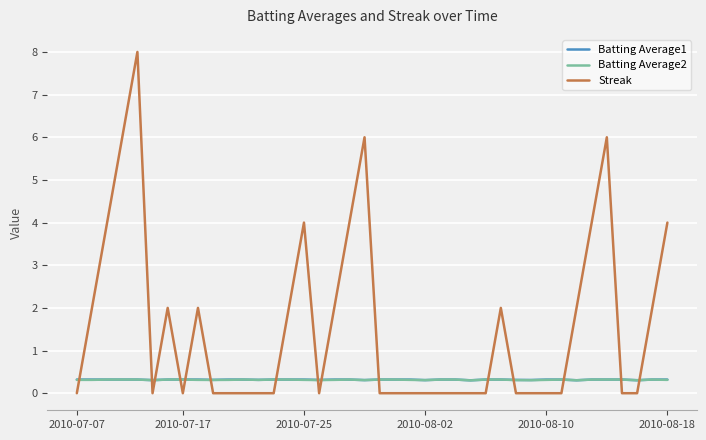

Which series has the largest total across all categories?

Streak